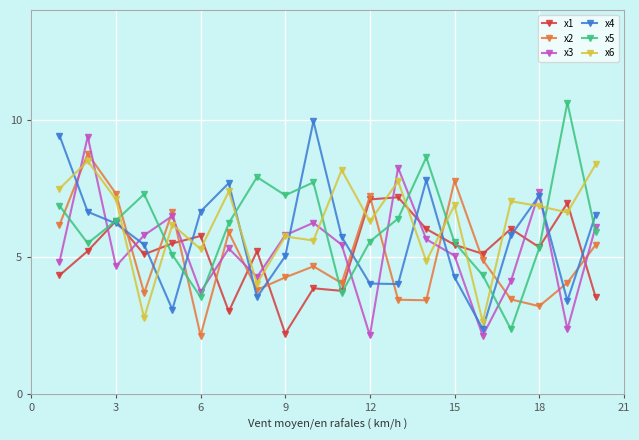

How many data points in x5 are less than 6?

10